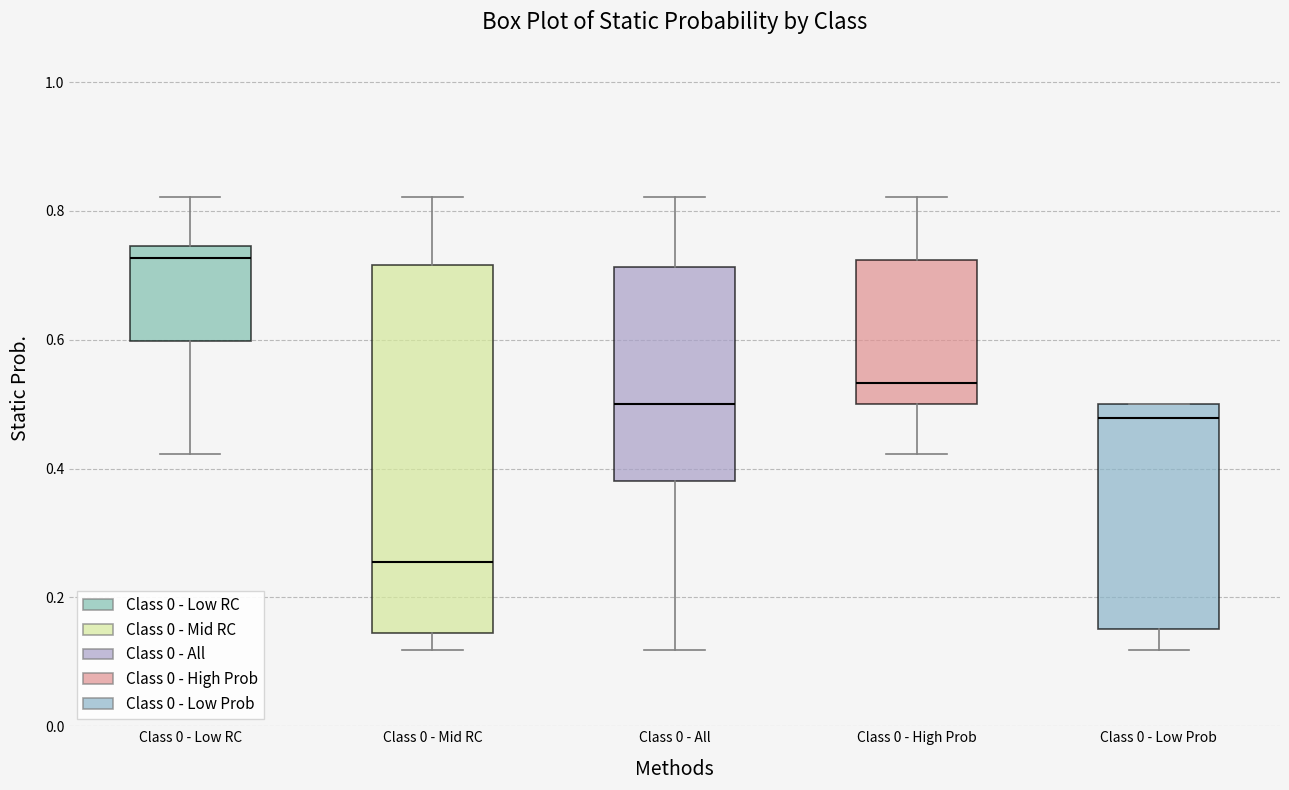

Reading left to right, transcribe this box plot: for each box, give where its median line is, the range the box spans, and where its two whiskers end, as read against the y-axis. The values are not printed on the chart, so give them approximately, as read against the axis.

Class 0 - Low RC: median 0.72, box 0.60 to 0.74, whiskers 0.42 to 0.82
Class 0 - Mid RC: median 0.26, box 0.14 to 0.72, whiskers 0.12 to 0.82
Class 0 - All: median 0.50, box 0.38 to 0.72, whiskers 0.12 to 0.82
Class 0 - High Prob: median 0.54, box 0.50 to 0.72, whiskers 0.42 to 0.82
Class 0 - Low Prob: median 0.48, box 0.16 to 0.50, whiskers 0.12 to 0.50